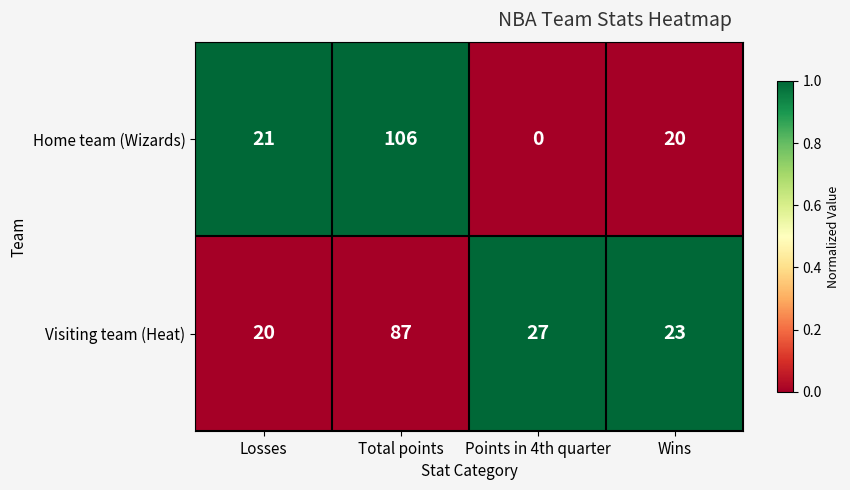

At which category is the sum across all series the highest?

Total points